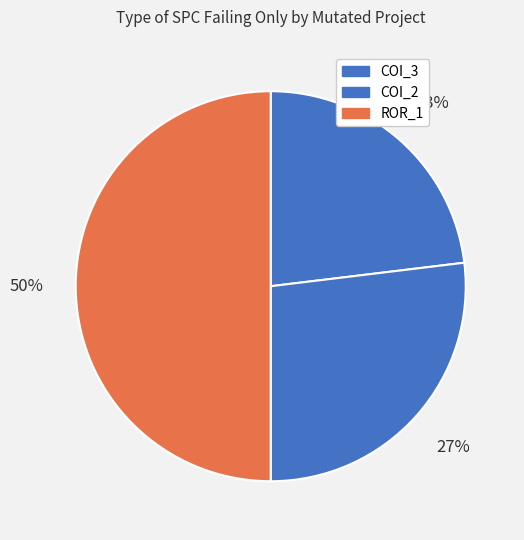

How many slices are in this pie chart?

3